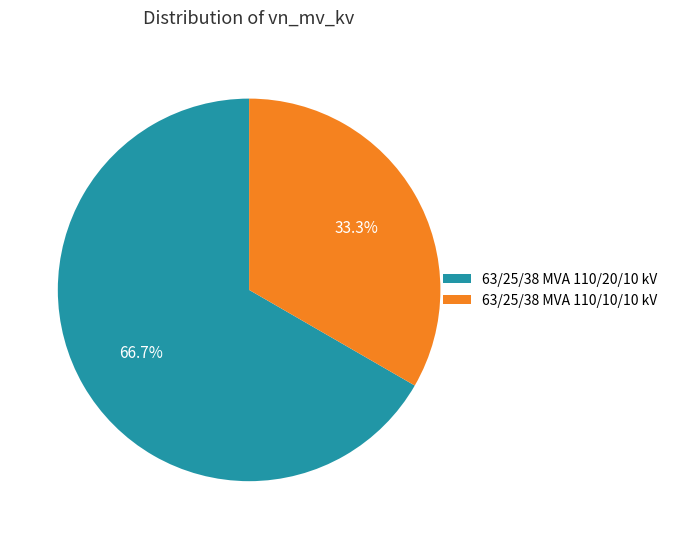

True or false: 63/25/38 MVA 110/20/10 kV accounts for 58% of the total.

False